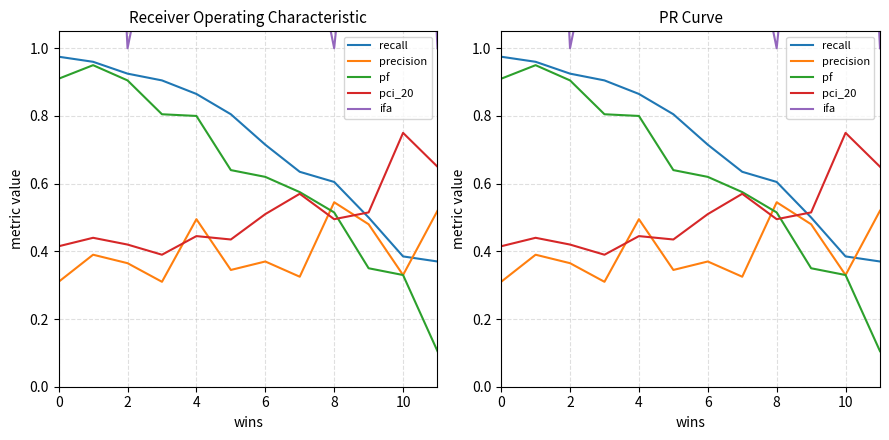

What is the value of the pf point at the 5th from the left?

0.8